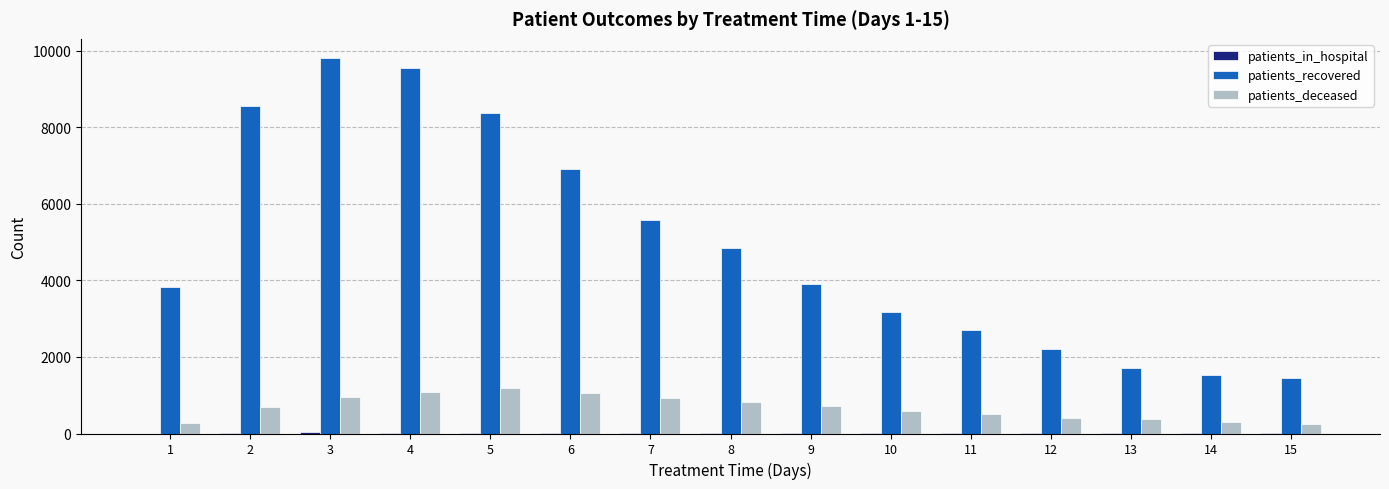

Which series has the largest total across all categories?

patients_recovered